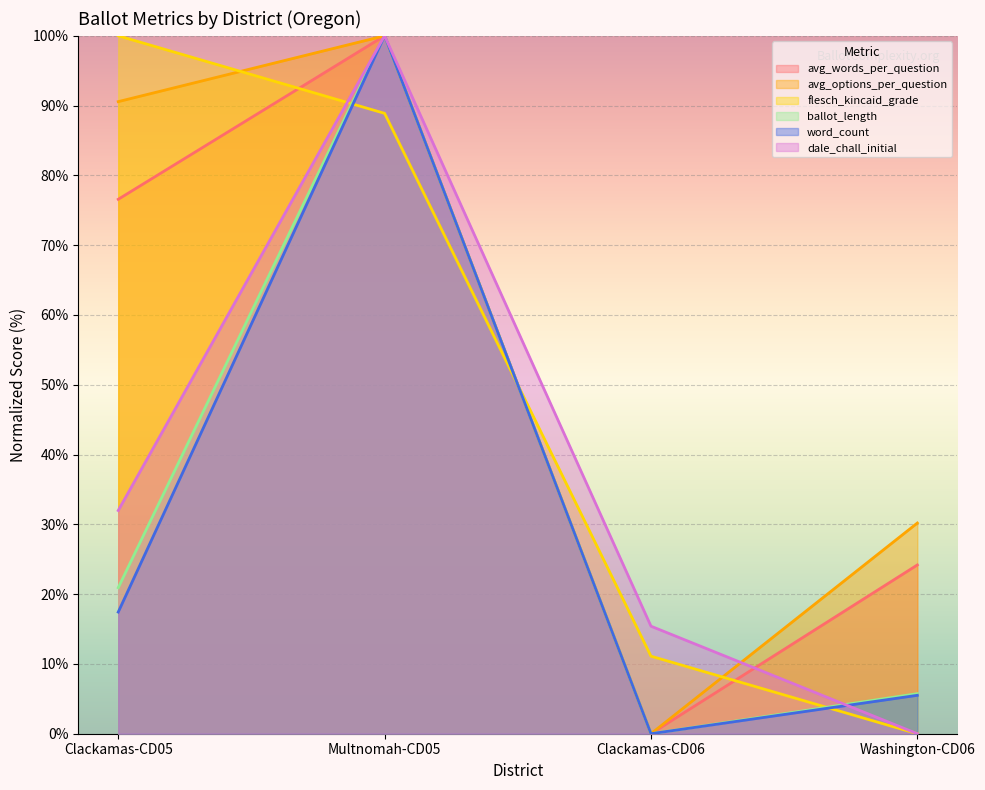

What position from the right is Multnomah-CD05?

3